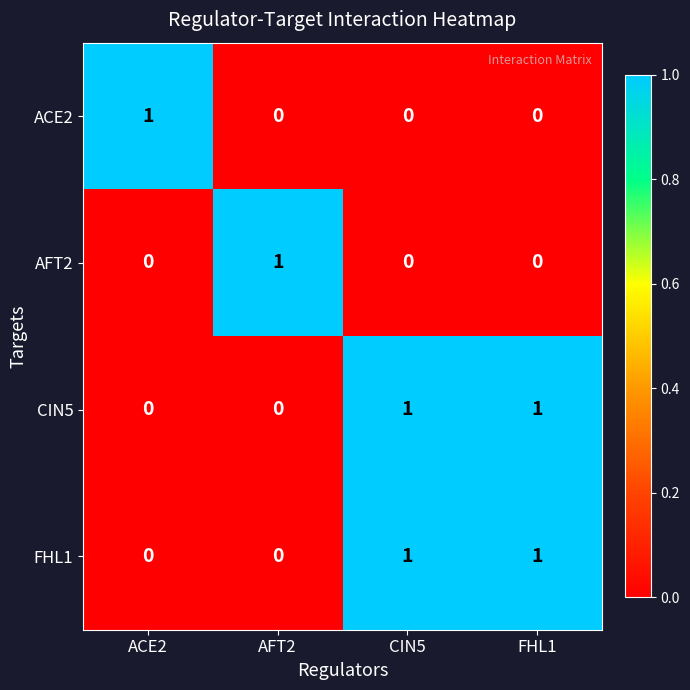

The value of AFT2 at CIN5 is 0. True or false?

True